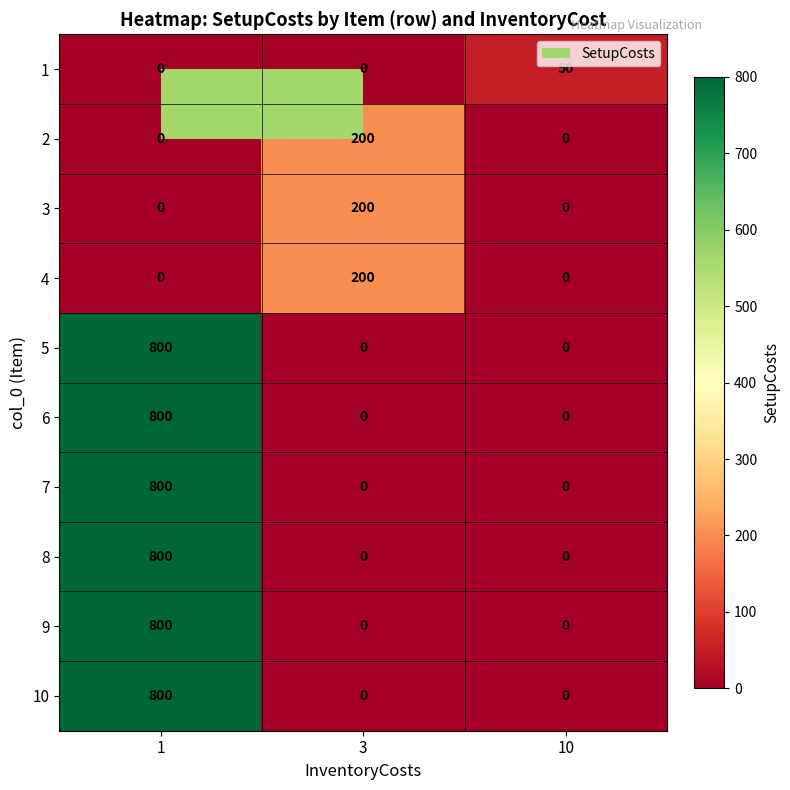

Count the 1 values in the range 0 to 50.

3